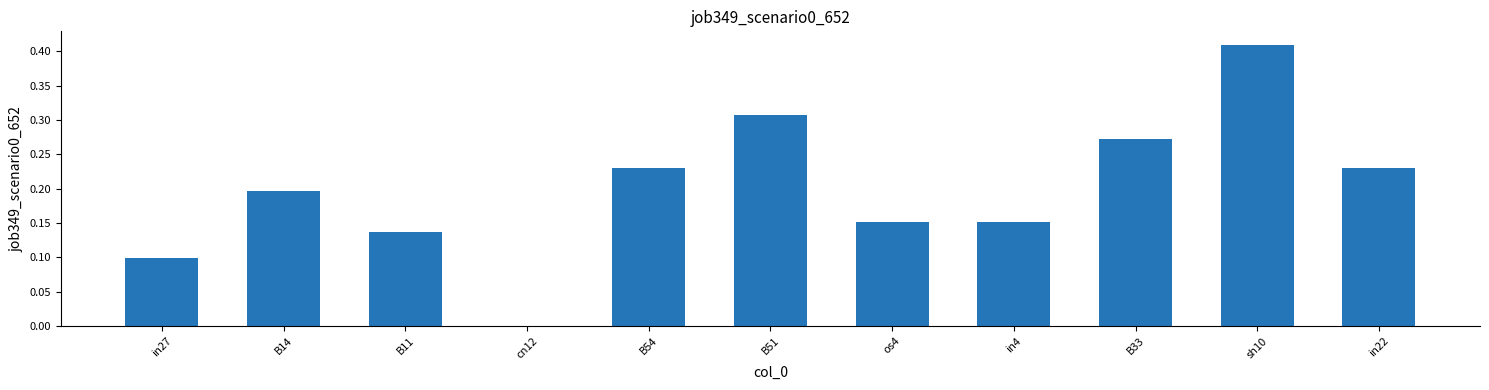

How many categories are shown in the chart?

11